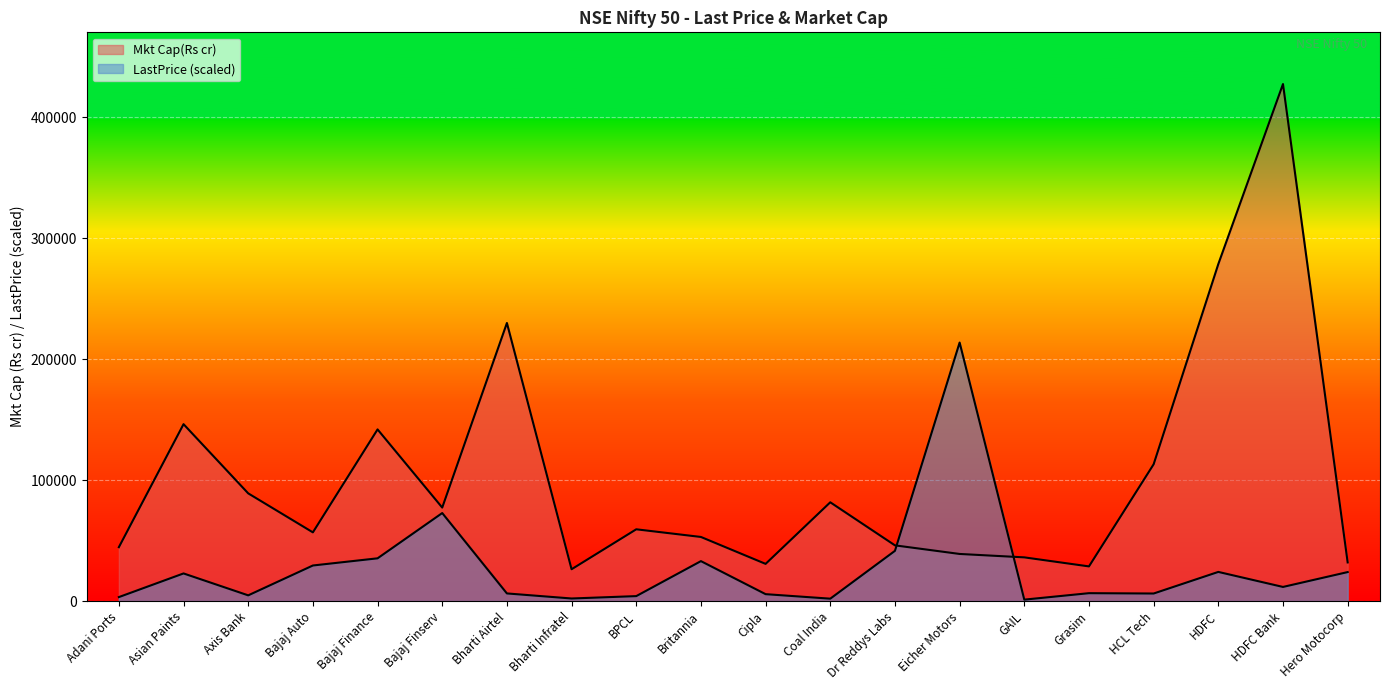

At which label does LastPrice reach its minimum?

GAIL